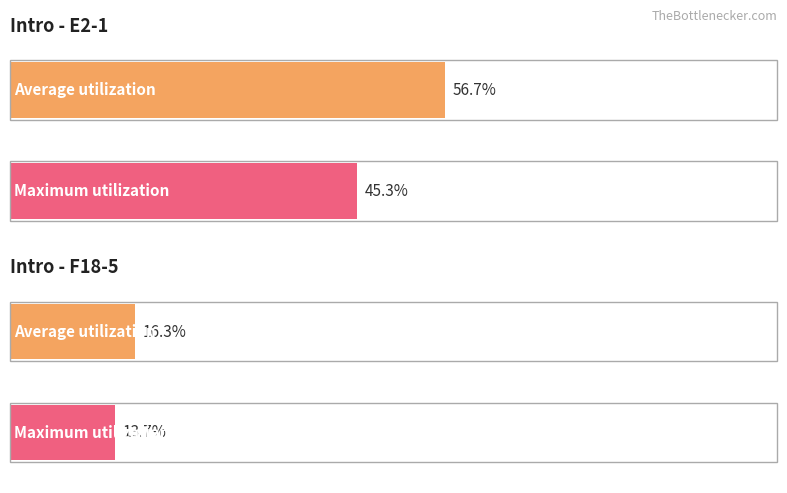

At which label does Average utilization first exceed 56?

E2-1